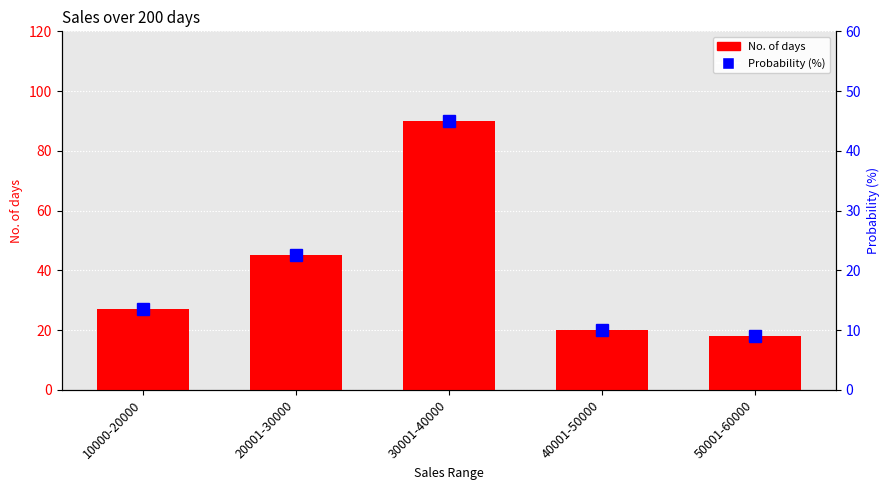

Is the value of No. of days at 50001-60000 greater than the value of Probability (%) at 20001-30000?

No